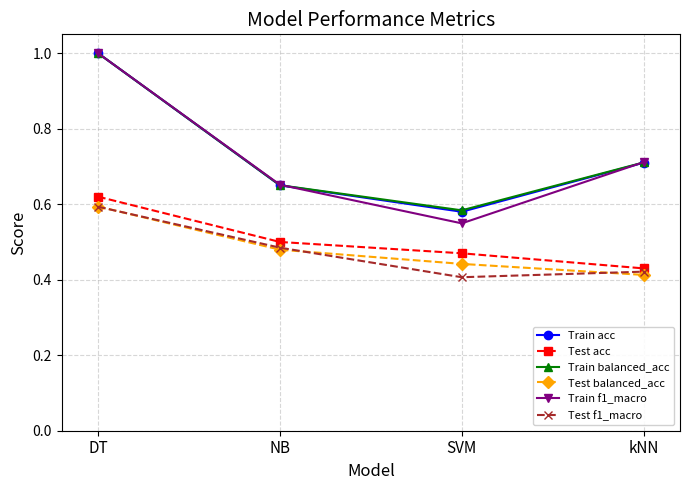

How many lines are shown in the chart?

6